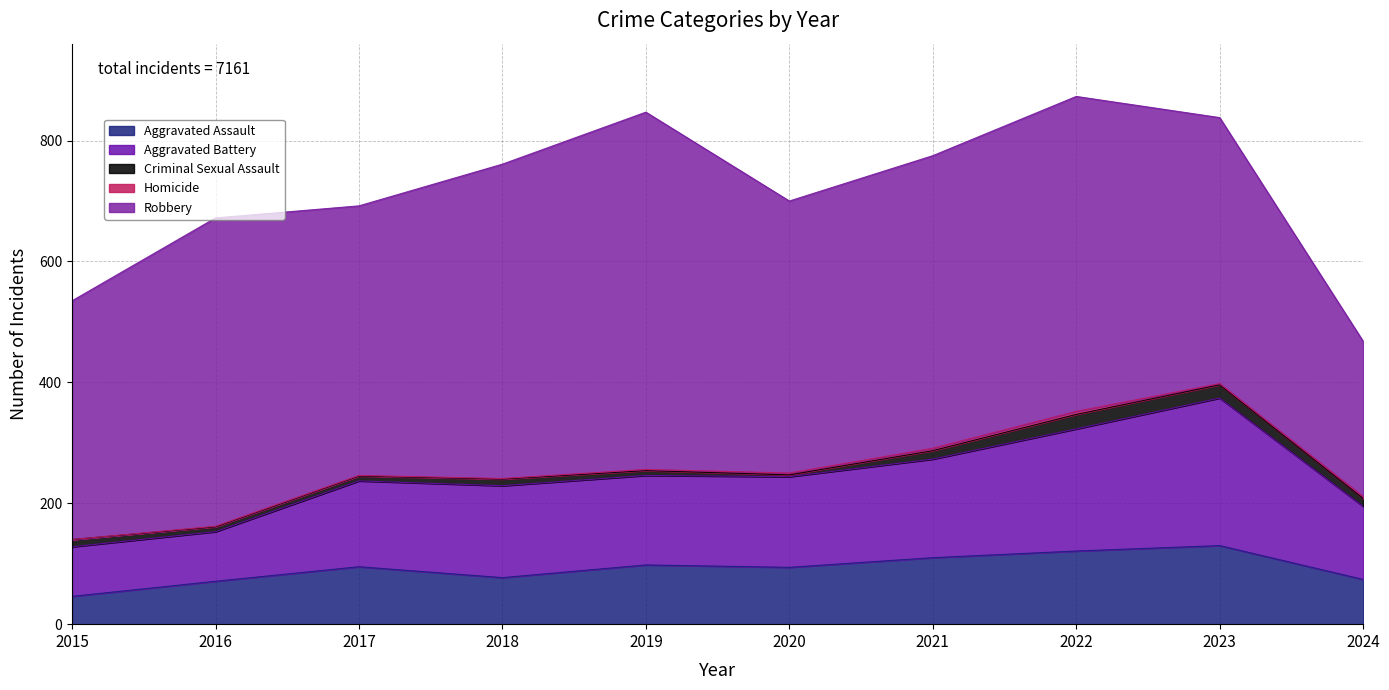

The Robbery series shows 521 at 2022. True or false?

True